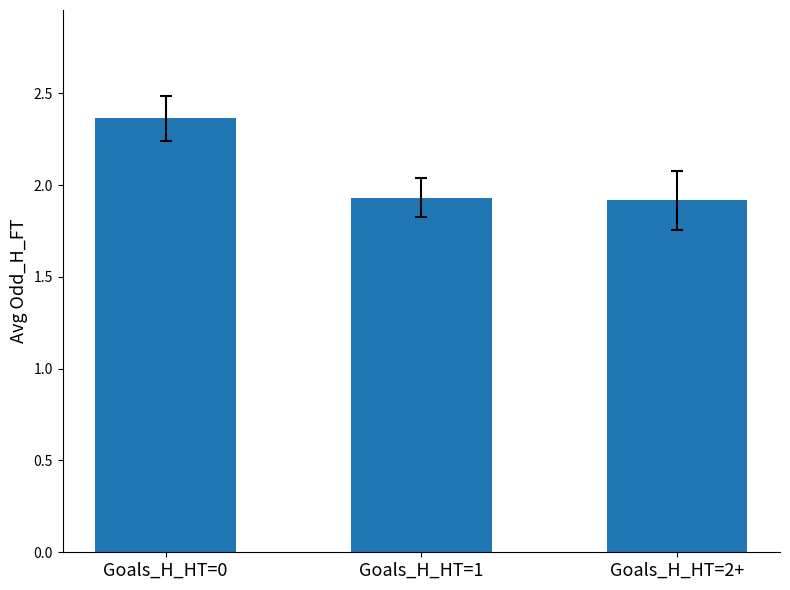

The chart shows a value of 1.9 at Goals_H_HT=1. True or false?

True